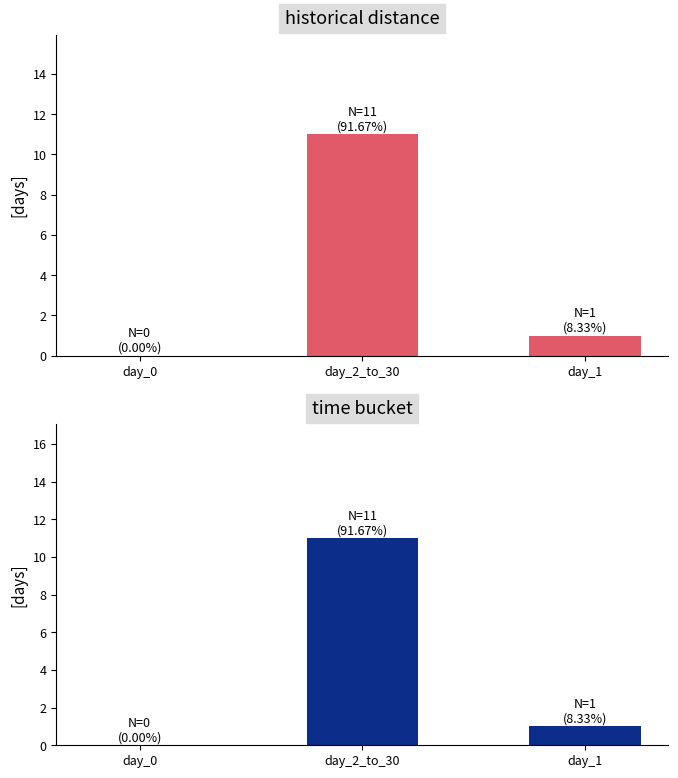

What value does the data have at day_2_to_30?

11